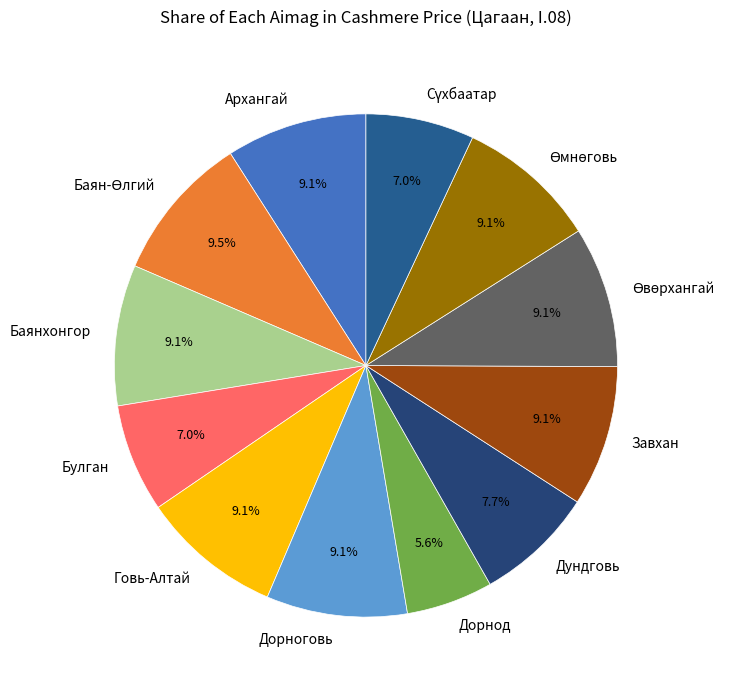

Is the sum of Дорноговь and Дундговь greater than half?

No